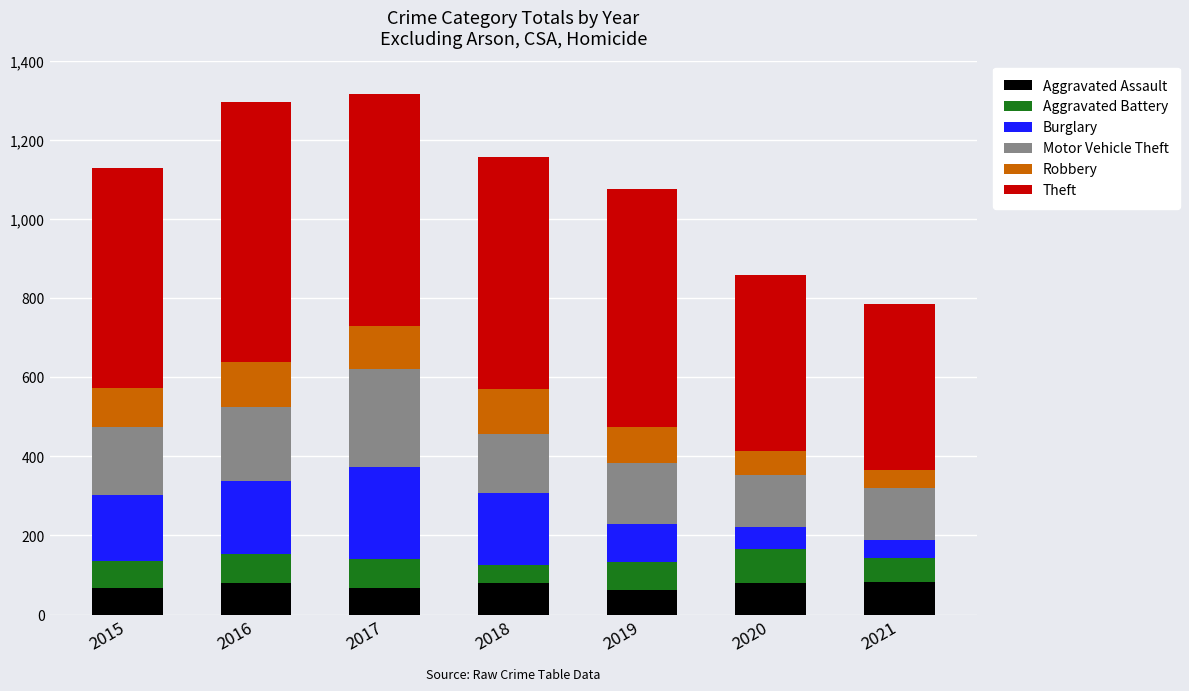

What is the lowest value of the Aggravated Assault series?

61